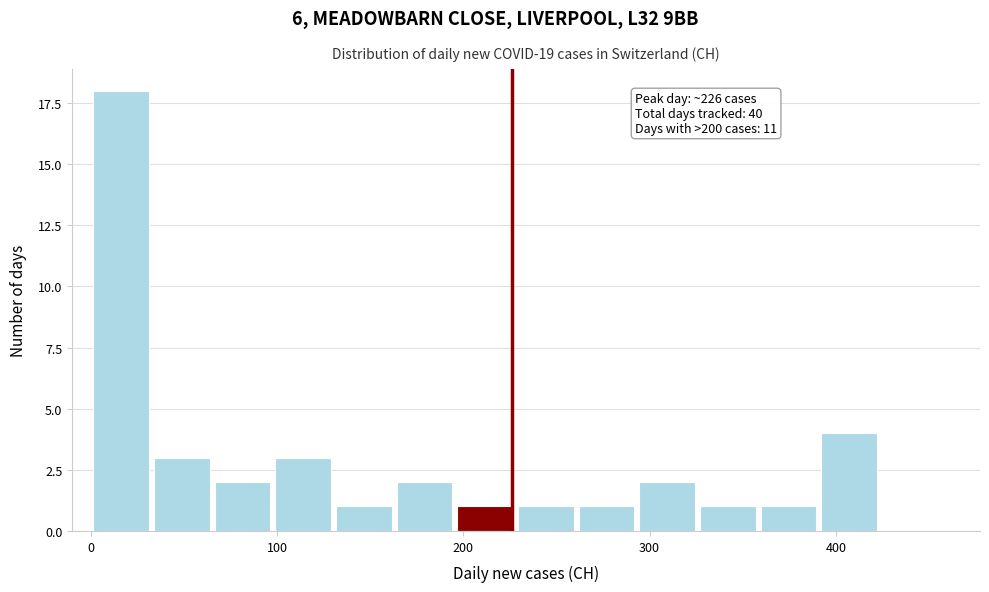

Read against the x-axis, roughly where is the centre of the tallest bar?

20